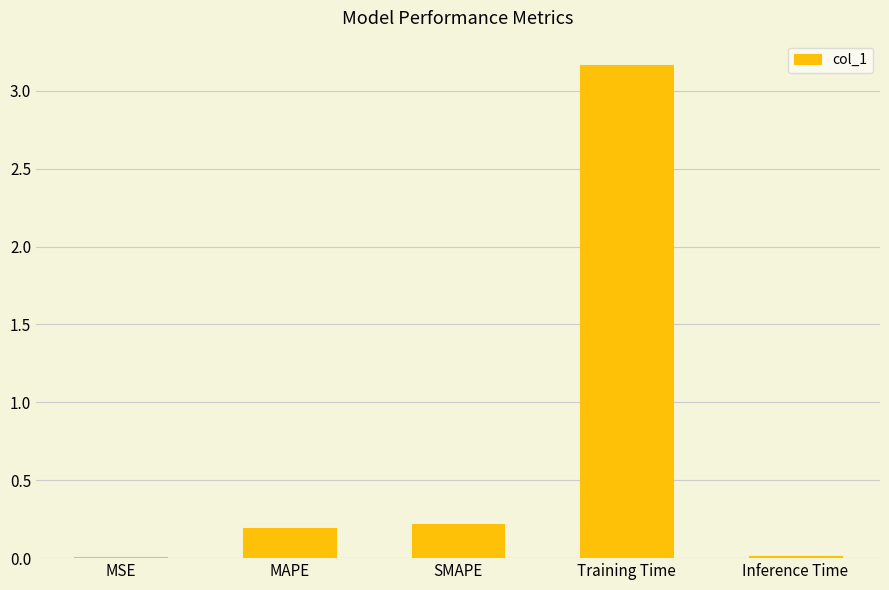

Which category has the highest value across all series?

Training Time